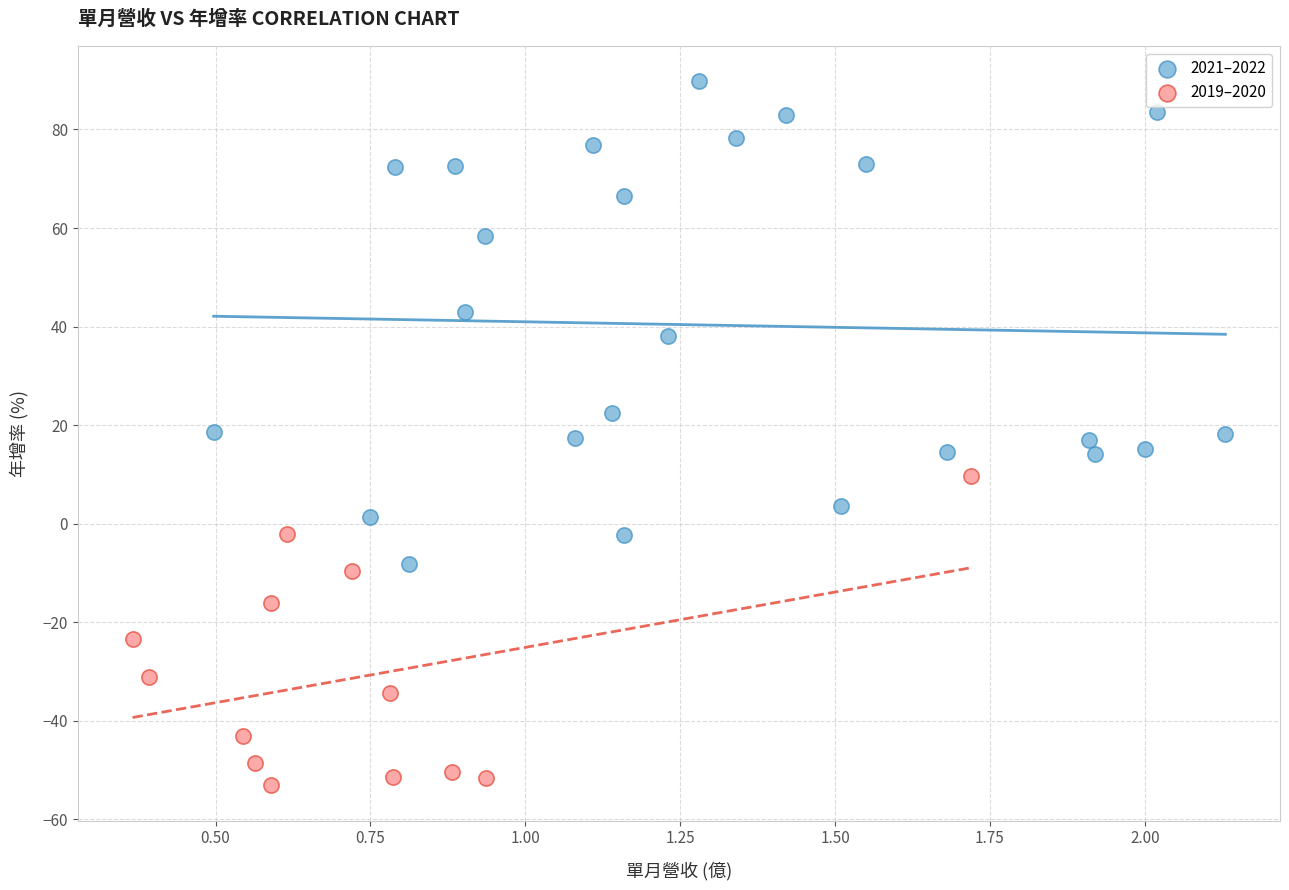

Which series has the widest spread of Y values?

2021–2022